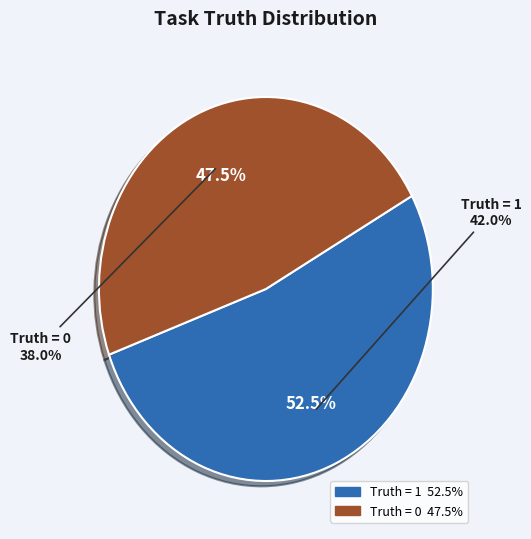

What is the largest slice in the pie chart?

Truth = 1